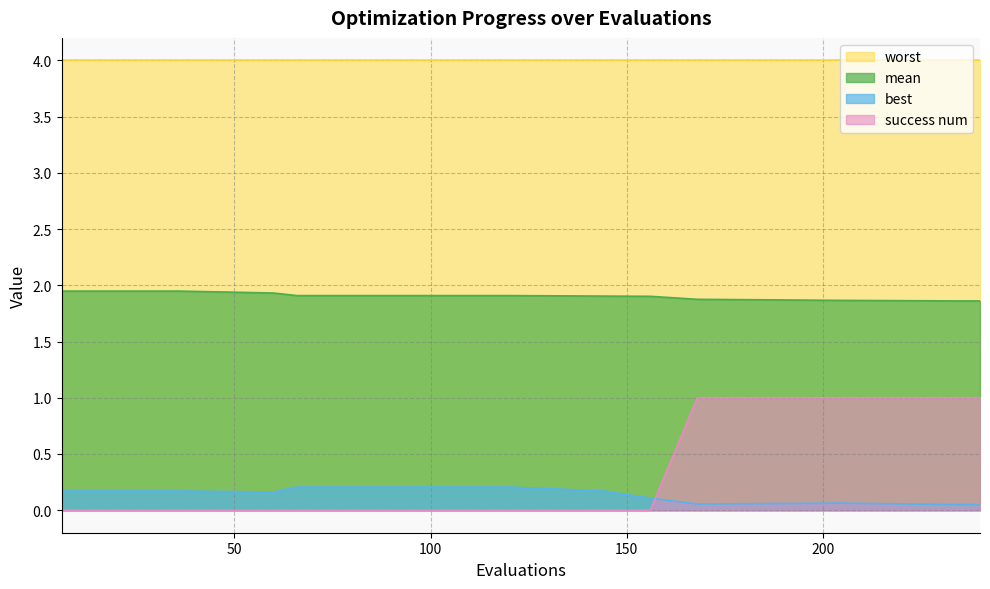

Read the mean value at 234.

1.9